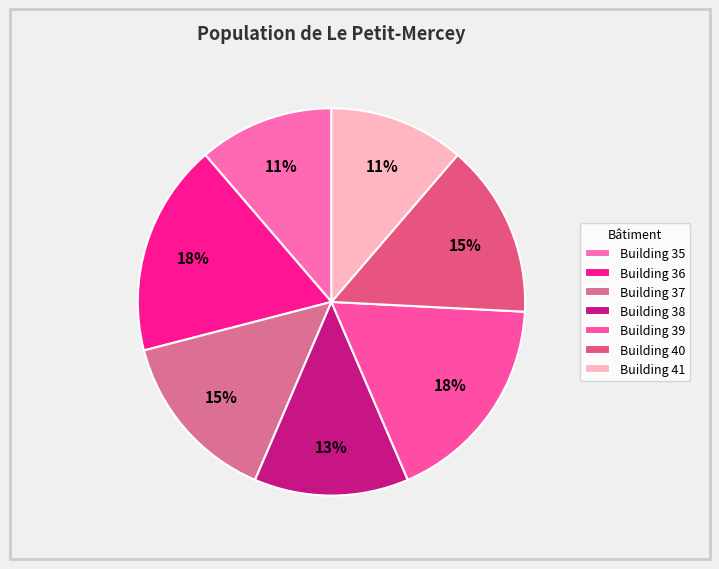

The Building 38 slice represents 13% of the pie. True or false?

True